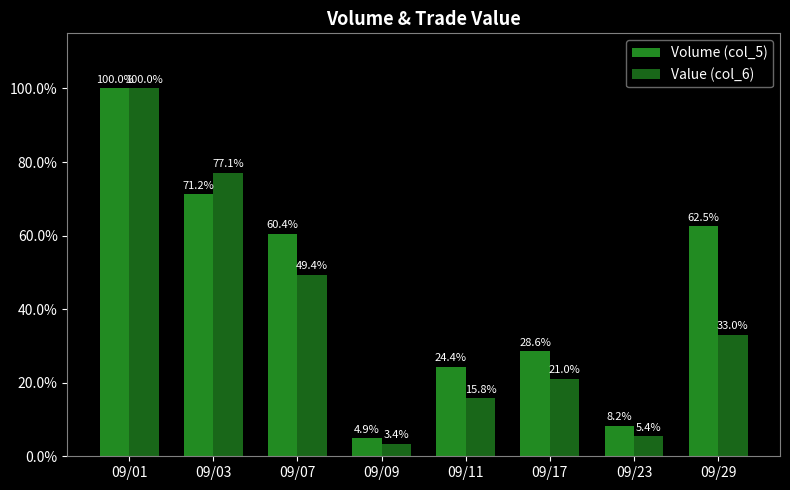

Reading left to right, what are all the values shown in this chart?

Volume (col_5): 1.0	0.7	0.6	0.0	0.2	0.3	0.1	0.6
Value (col_6): 1.0	0.8	0.5	0.0	0.2	0.2	0.1	0.3